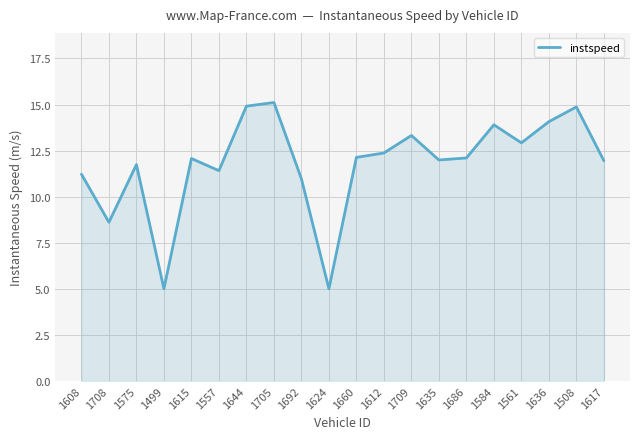

What is the difference between the maximum and minimum values?

10.1